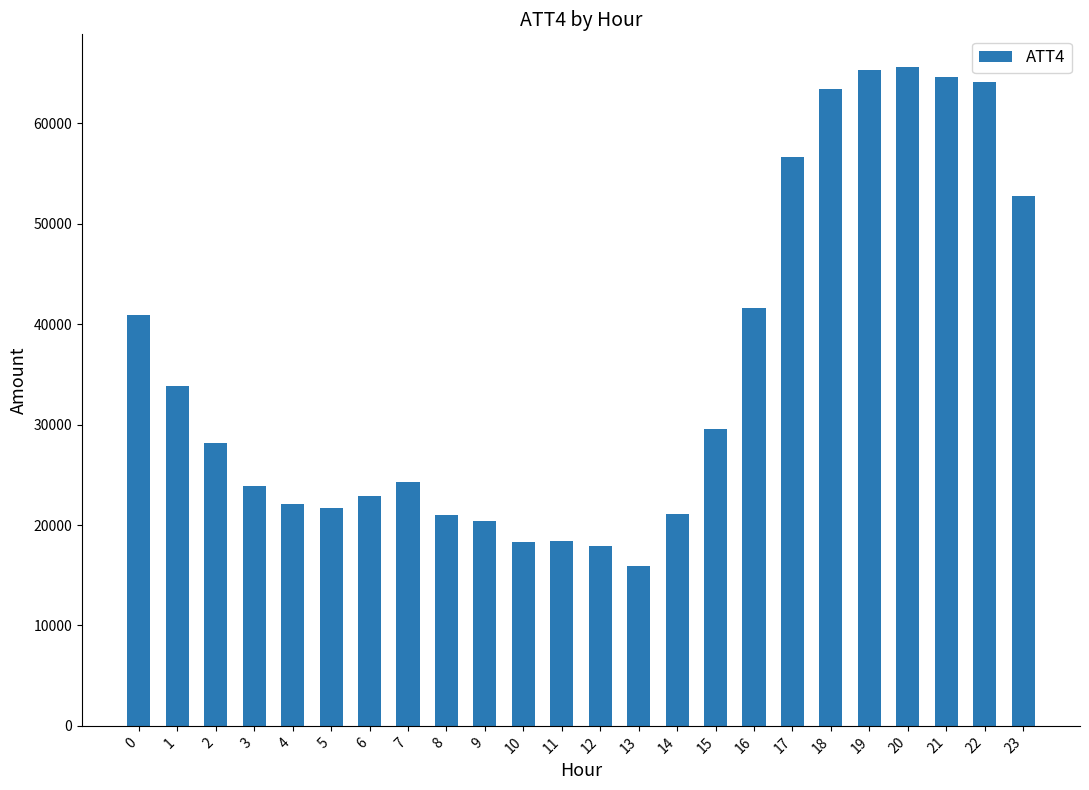

What is the minimum value shown in the chart?

15900